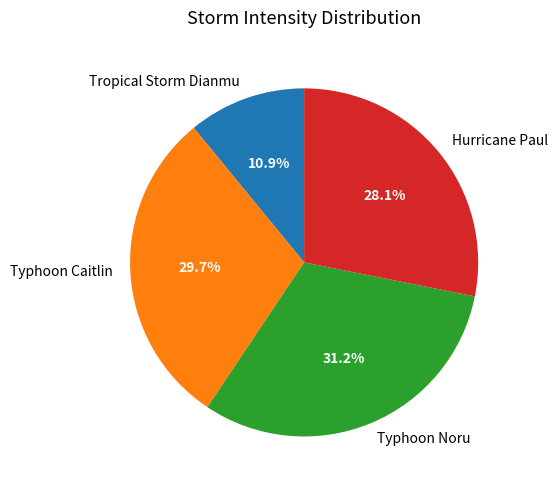

Is it true that Tropical Storm Dianmu is 1% of the pie?

False